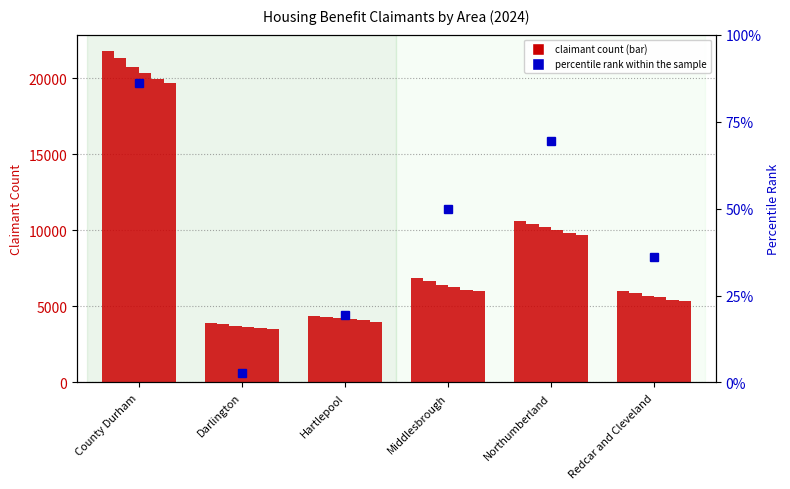

What is the sum of all values?

53598